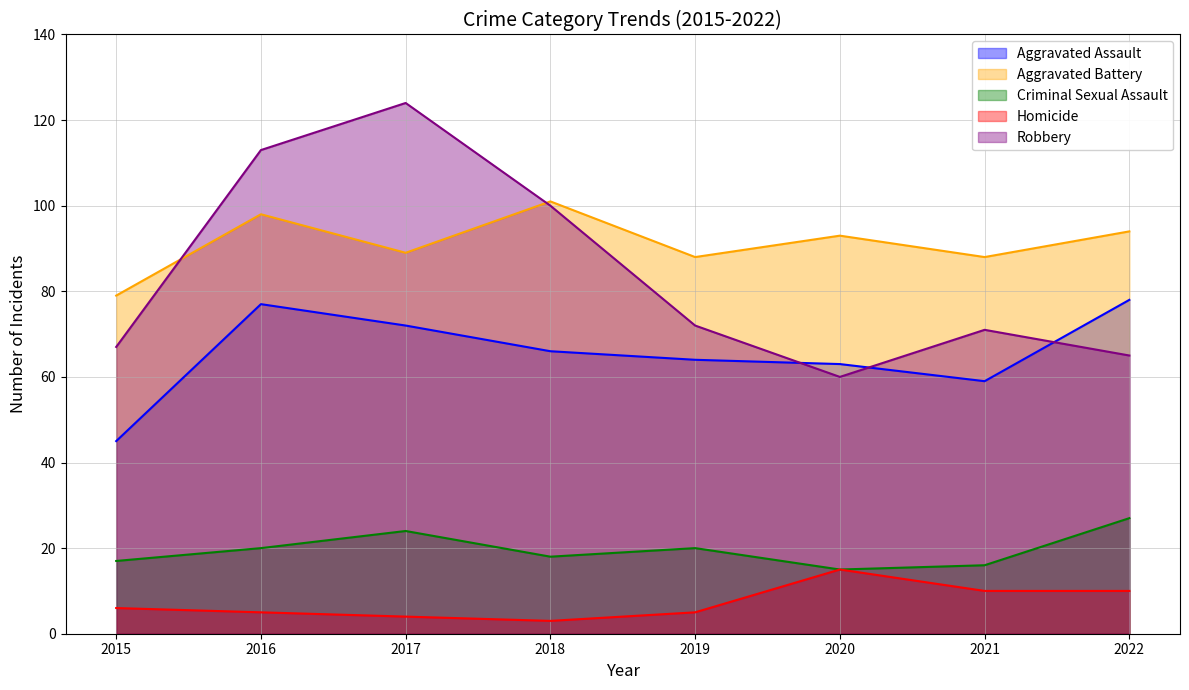

Where is Homicide nearest to the value 9?

2021